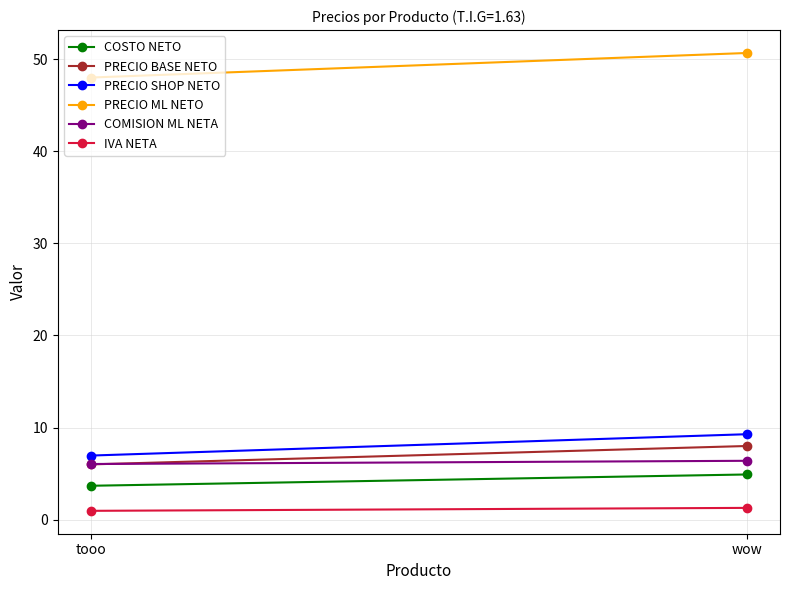

What is the minimum value for PRECIO ML NETO?

48.0